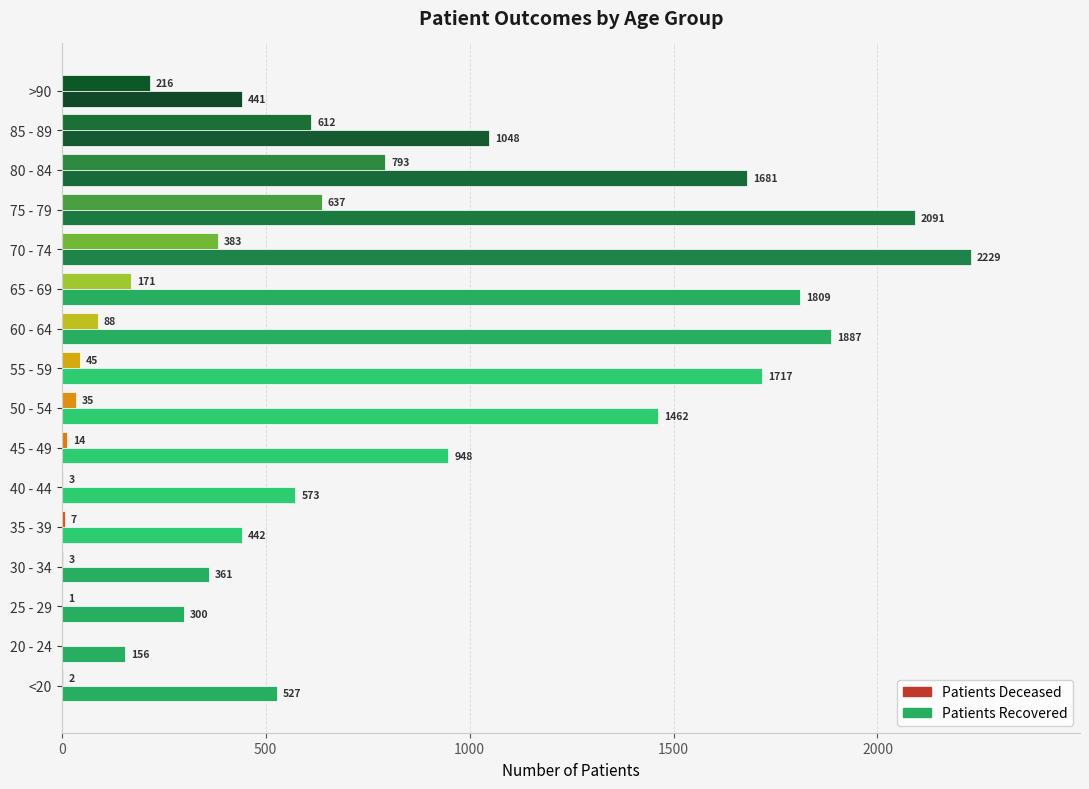

What is the greatest value displayed?

2229